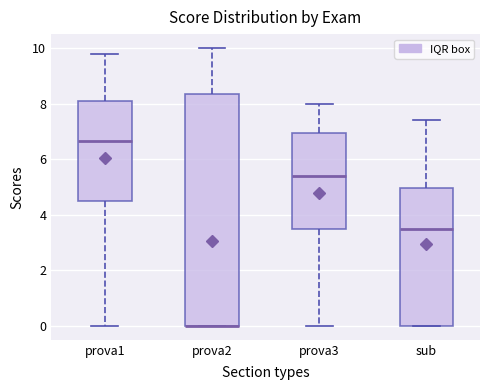

Reading left to right, transcribe this box plot: for each box, give where its median line is, the range the box spans, and where its two whiskers end, as read against the y-axis. The values are not printed on the chart, so give them approximately, as read against the axis.

prova1: median 6.6, box 4.6 to 8.2, whiskers 0.0 to 9.8
prova2: median 0.0 (drawn on the box's lower edge), box 0.0 to 8.4, whiskers 0.0 to 10.0
prova3: median 5.4, box 3.4 to 7.0, whiskers 0.0 to 8.0
sub: median 3.6, box 0.0 to 5.0, whiskers 0.0 to 7.4